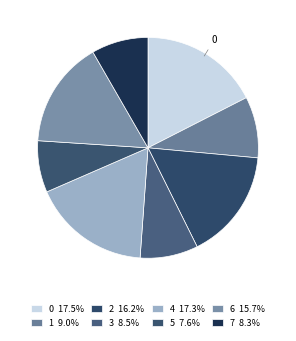

The 0 slice represents 17% of the pie. True or false?

True